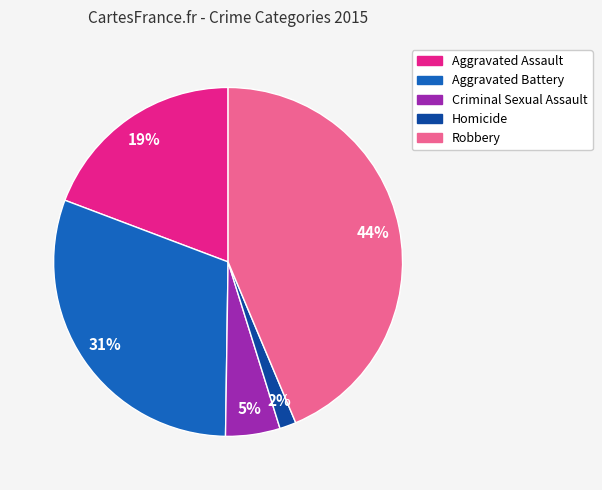

Rank the categories by value from lowest to highest.

Homicide, Criminal Sexual Assault, Aggravated Assault, Aggravated Battery, Robbery